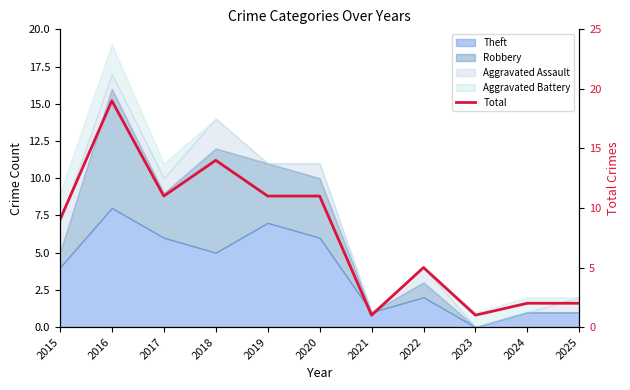

At which label is the value closest to 10?

2015